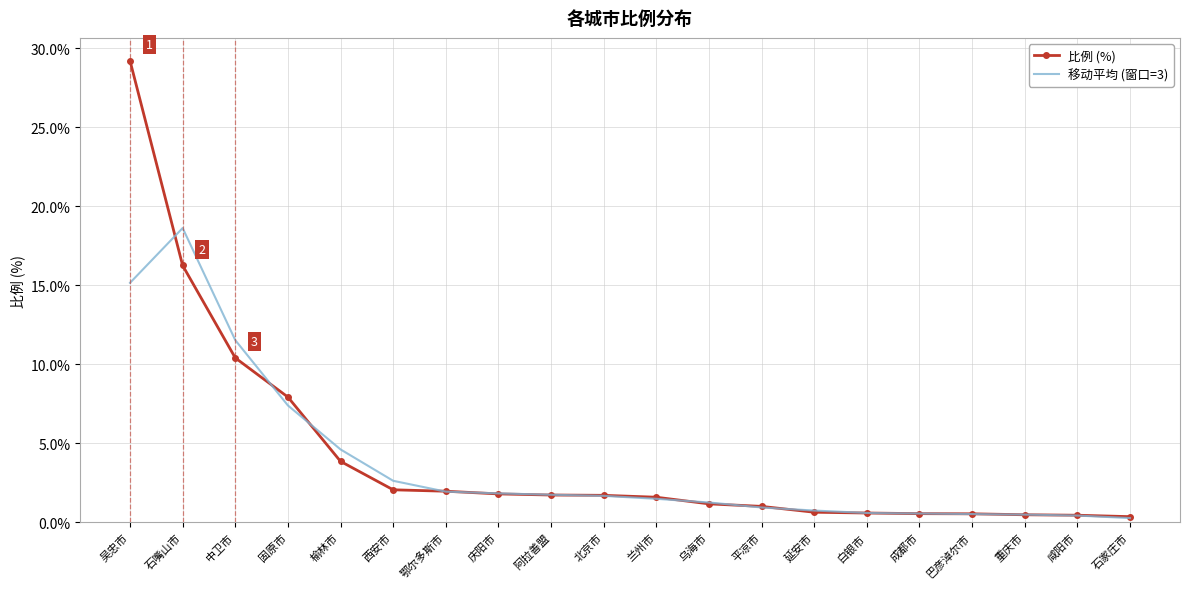

At which category is the sum across all series the highest?

吴忠市